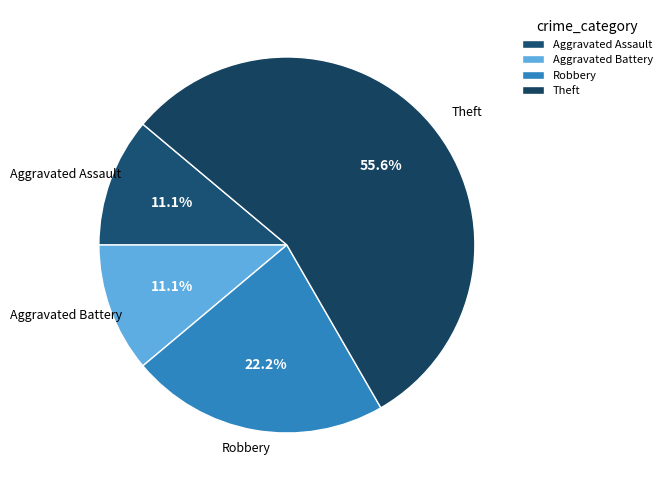

What percentage is the Theft slice, to the nearest percent?

56%